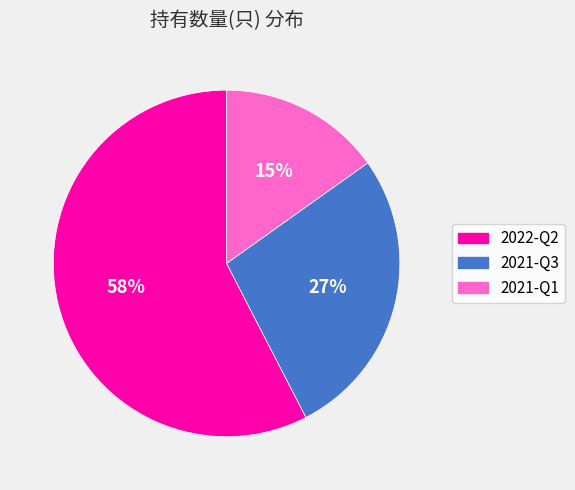

Combined, do 2021-Q1 and 2021-Q3 account for over 50%?

No